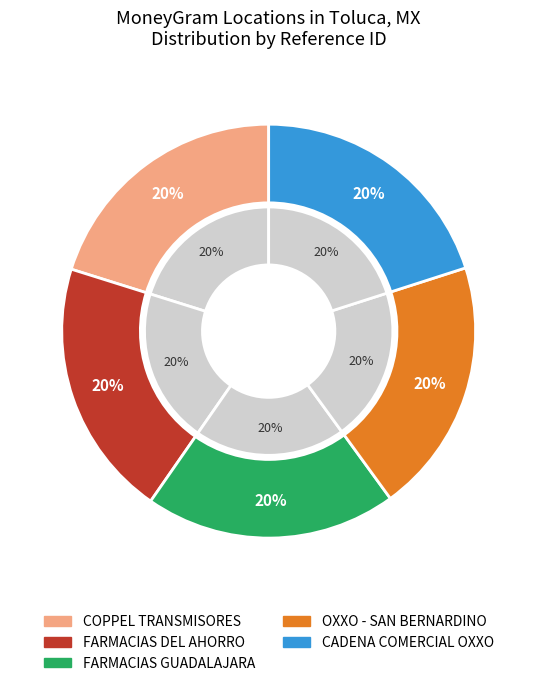

Does FARMACIAS DEL AHORRO account for over 50% of the chart?

No